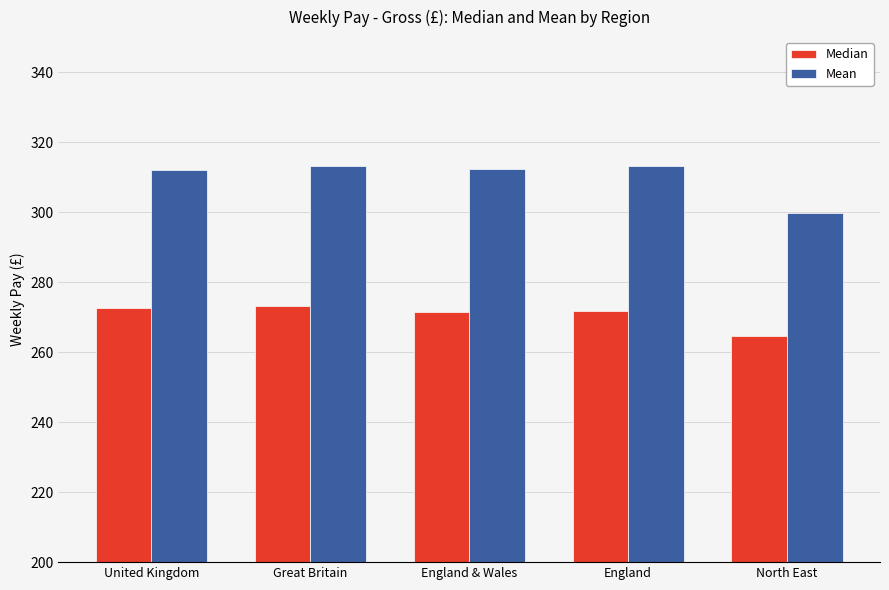

What position from the right is North East?

1